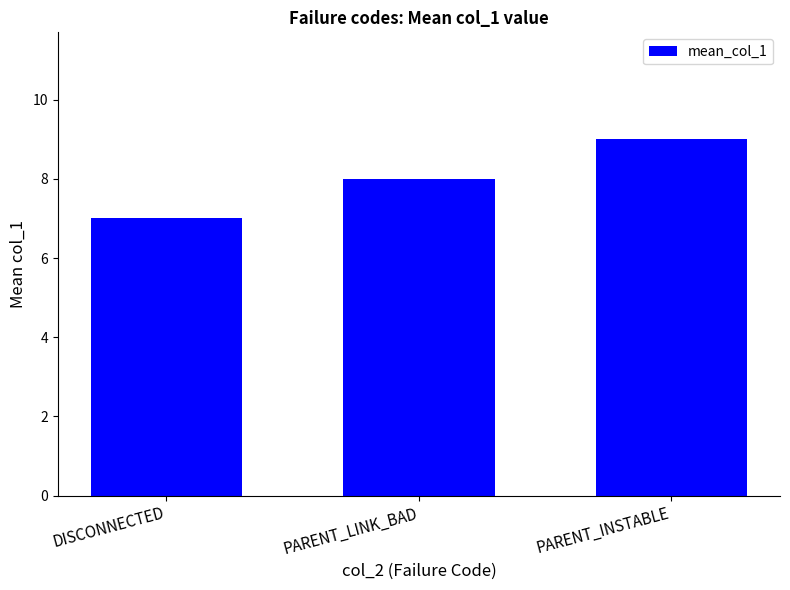

What is the value of the 3rd bar from the left?

9